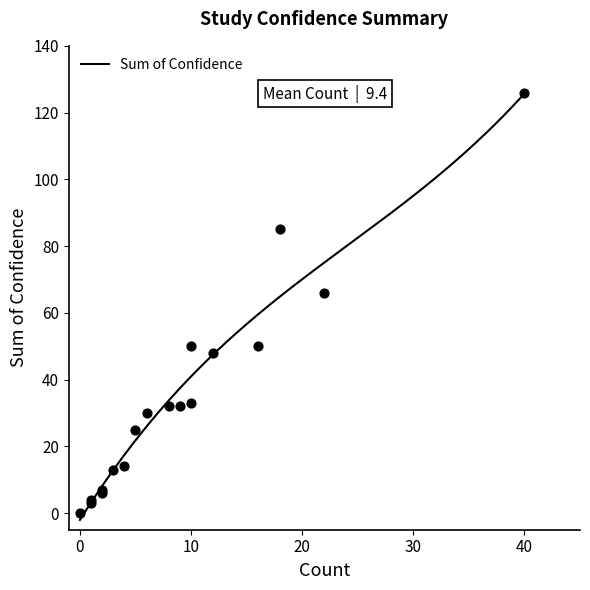

Which series reaches the minimum Y coordinate?

Sum of Confidence